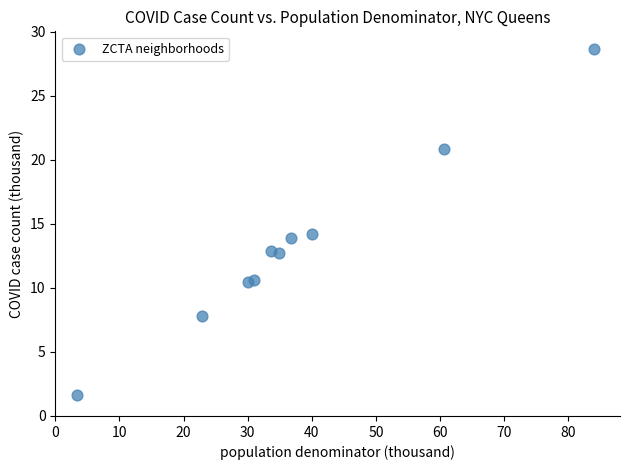

What is the average X value?

37.7